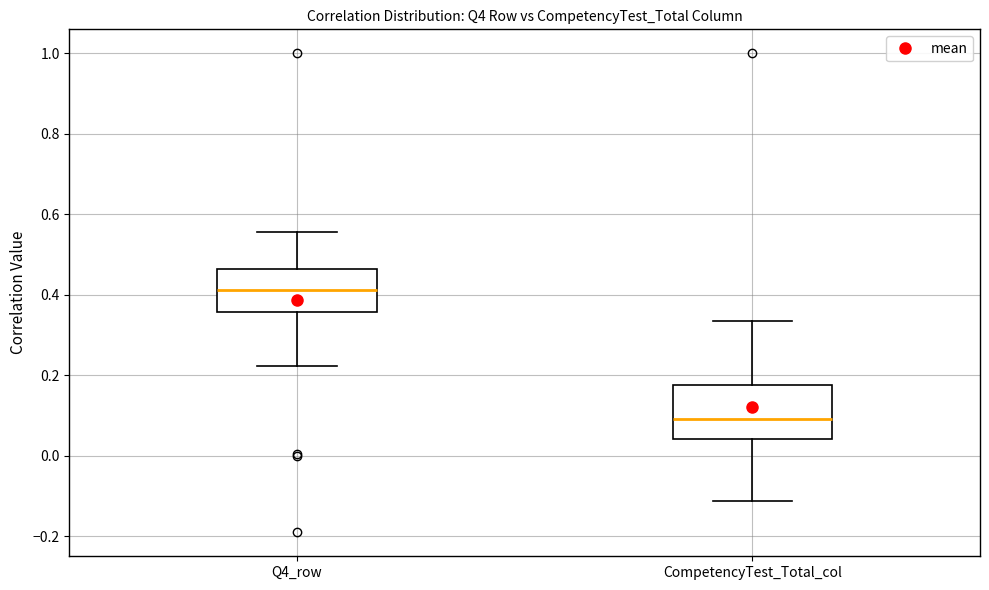

Reading left to right, transcribe this box plot: for each box, give where its median line is, the range the box spans, and where its two whiskers end, as read against the y-axis. The values are not printed on the chart, so give them approximately, as read against the axis.

Q4_row: median 0.42, box 0.36 to 0.46, whiskers 0.22 to 0.56
CompetencyTest_Total_col: median 0.10, box 0.04 to 0.18, whiskers -0.12 to 0.34